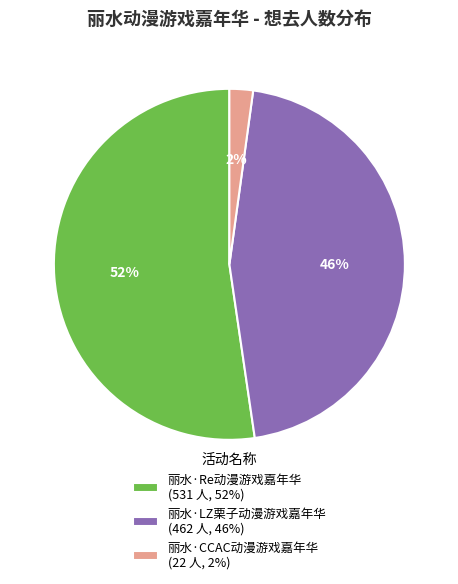

To the nearest percent, what percentage of the pie is 丽水·LZ栗子动漫游戏嘉年华?

46%